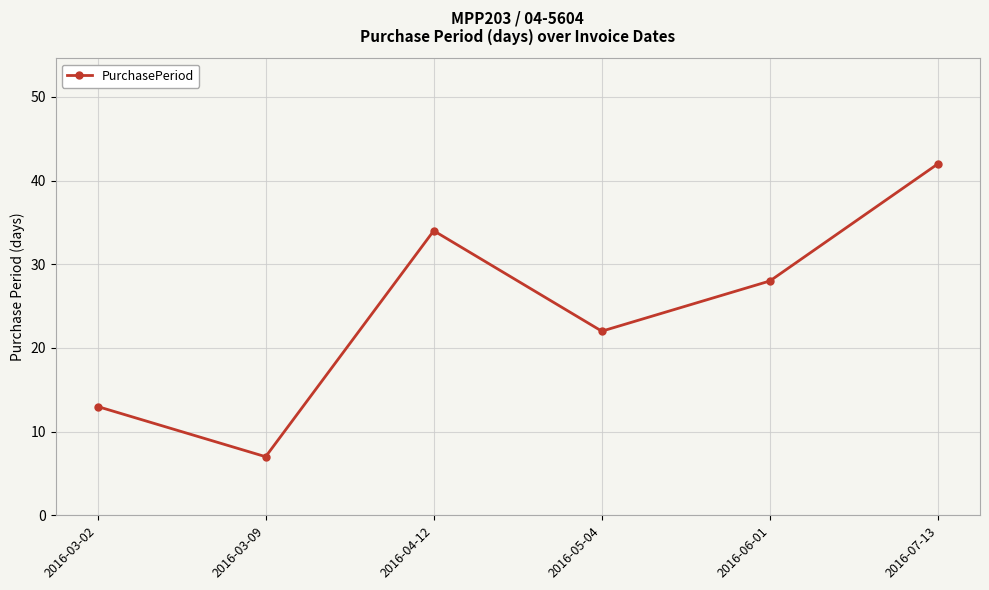

The value at 2016-03-02 is 13. True or false?

True